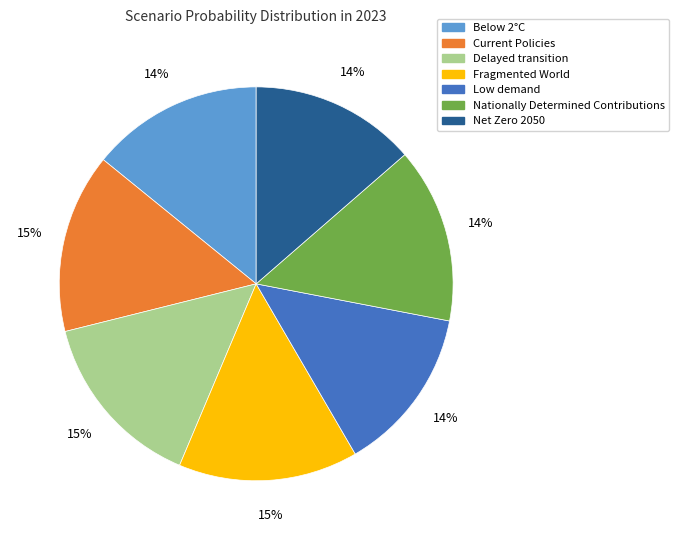

Does Nationally Determined Contributions represent more than half of the total?

No